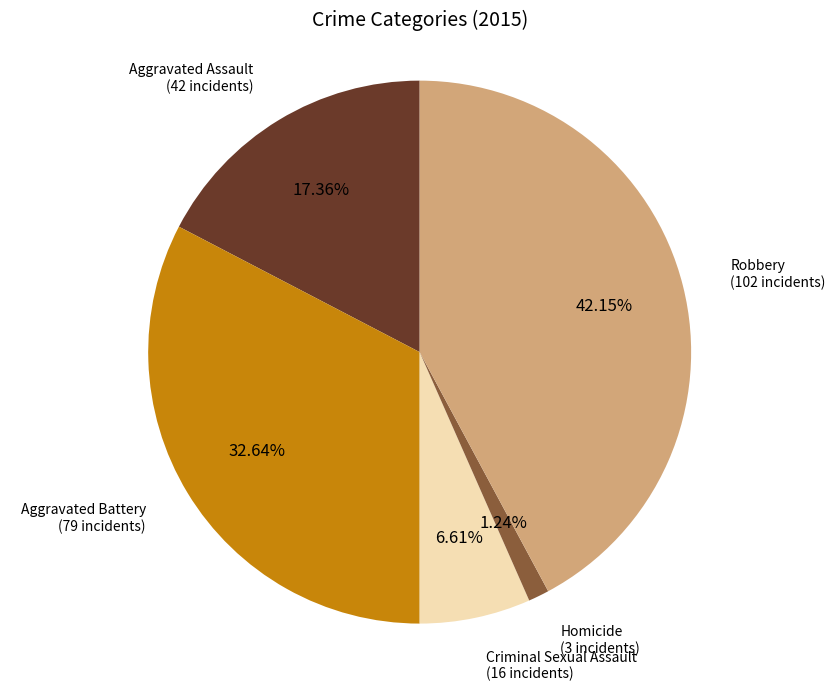

Is there any slice that represents more than half of the pie?

No